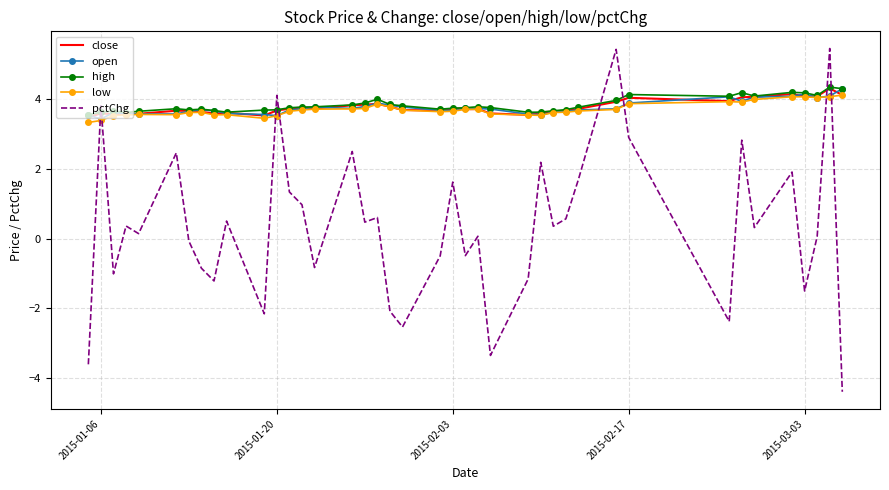

What is the greatest value displayed?

5.5